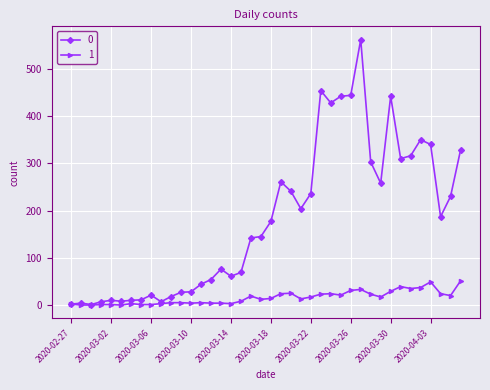

How many series are shown in this chart?

2